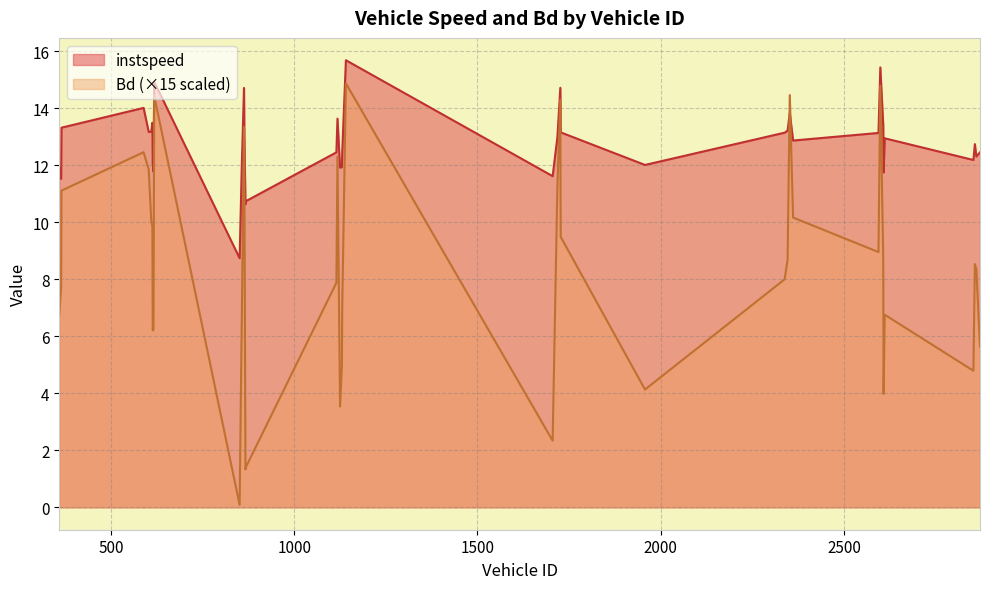

True or false: Bd and instspeed intersect in this chart.

True